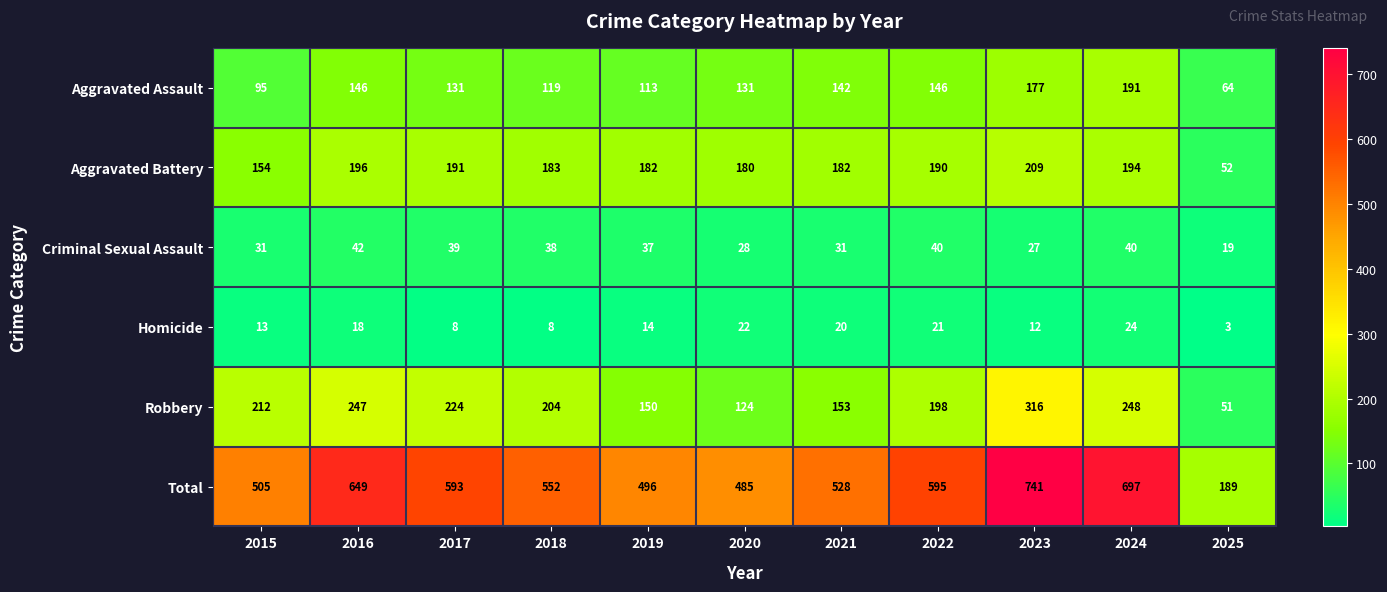

What is the maximum value for Homicide?

24